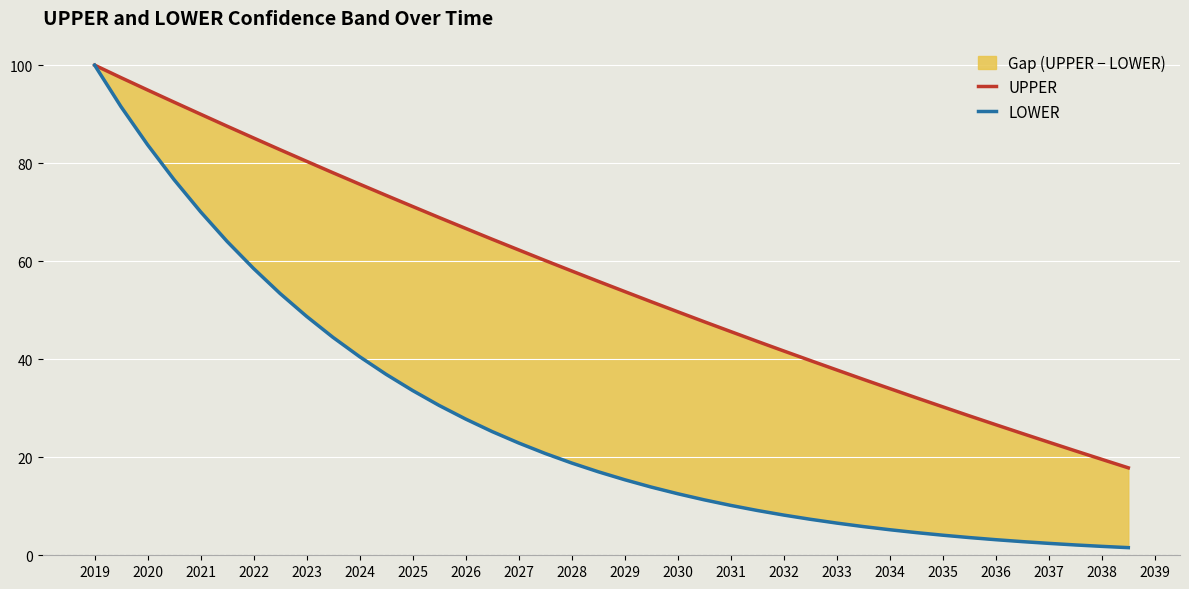

Which series has the widest spread of values?

LOWER